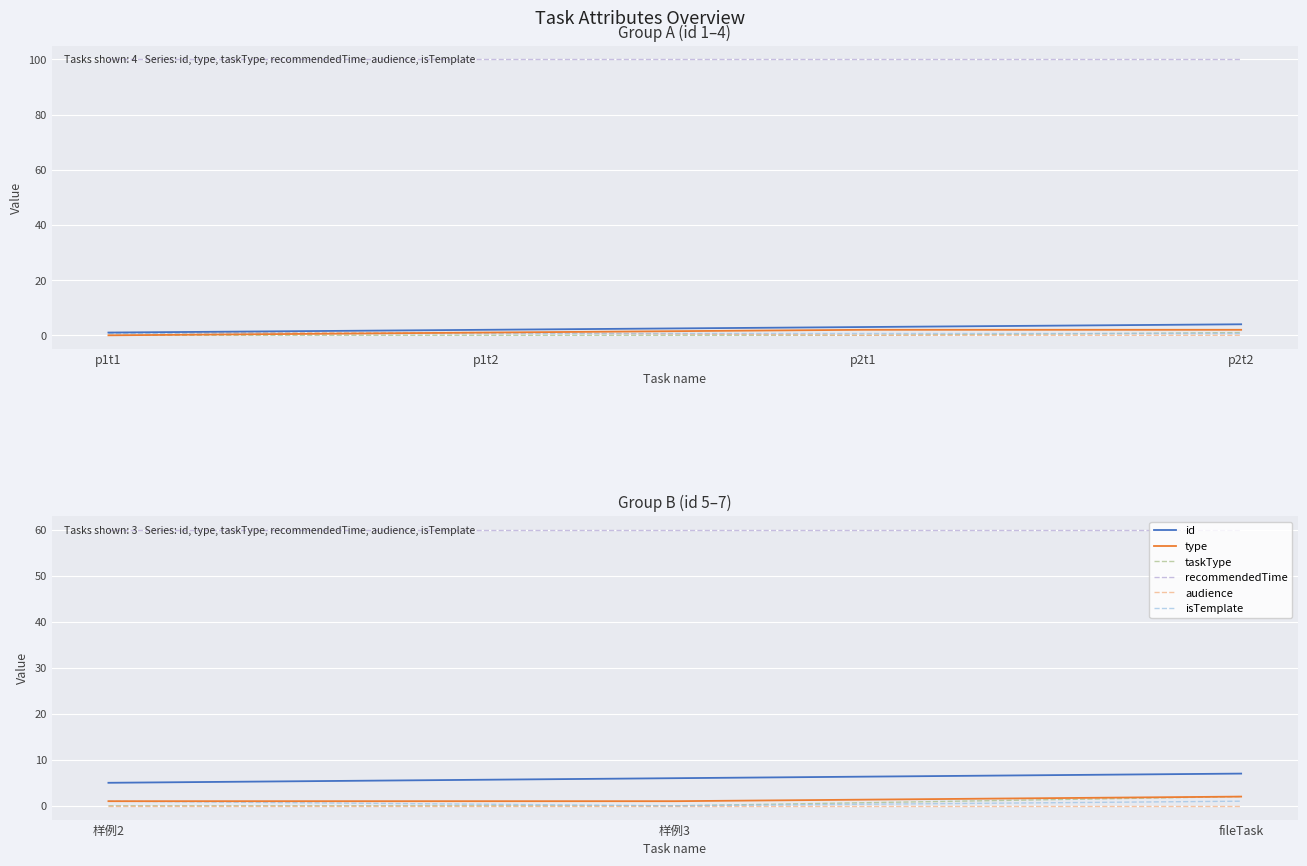

Is the value of isTemplate at 样例2 greater than the value of audience at fileTask?

Yes